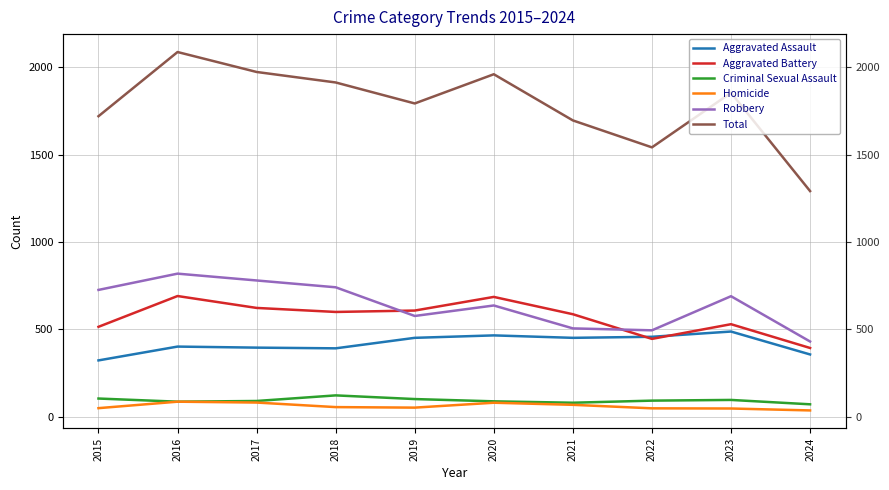

What is the smallest value displayed?

37